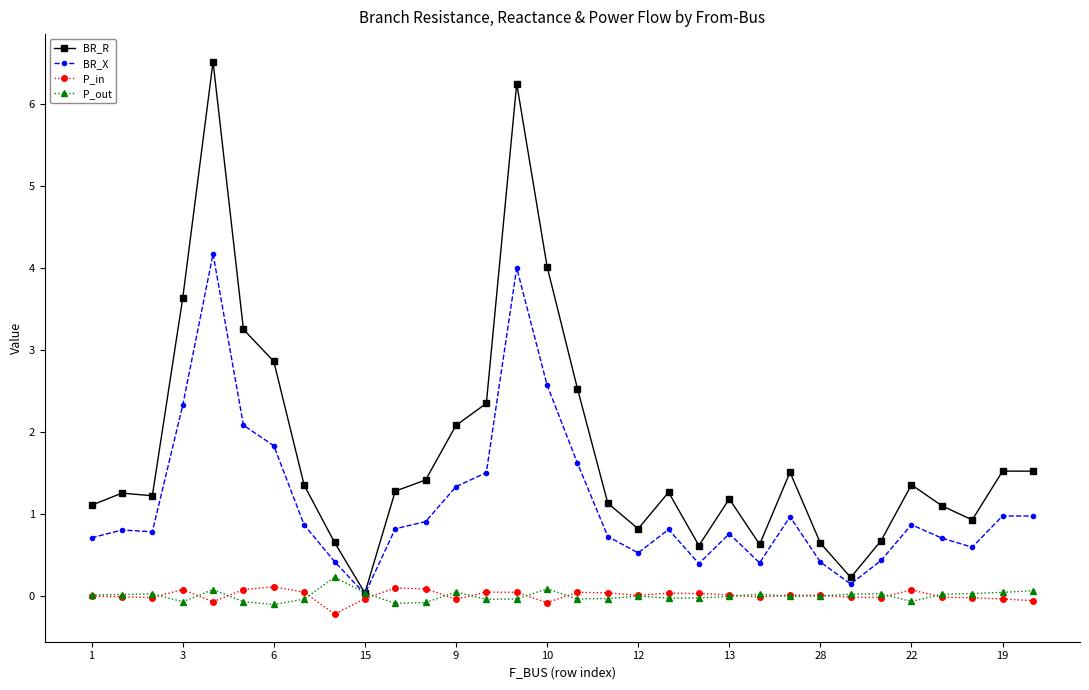

What is the maximum value shown in the chart?

6.5